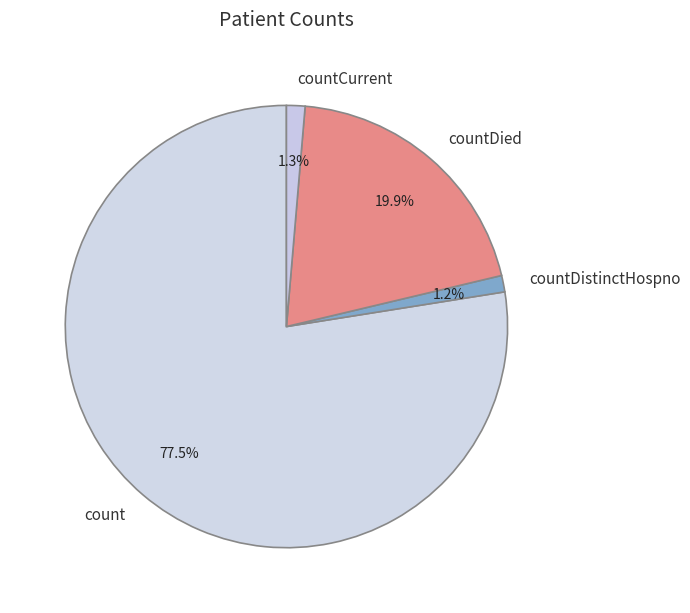

What portion of the pie excludes countCurrent?

98.7%